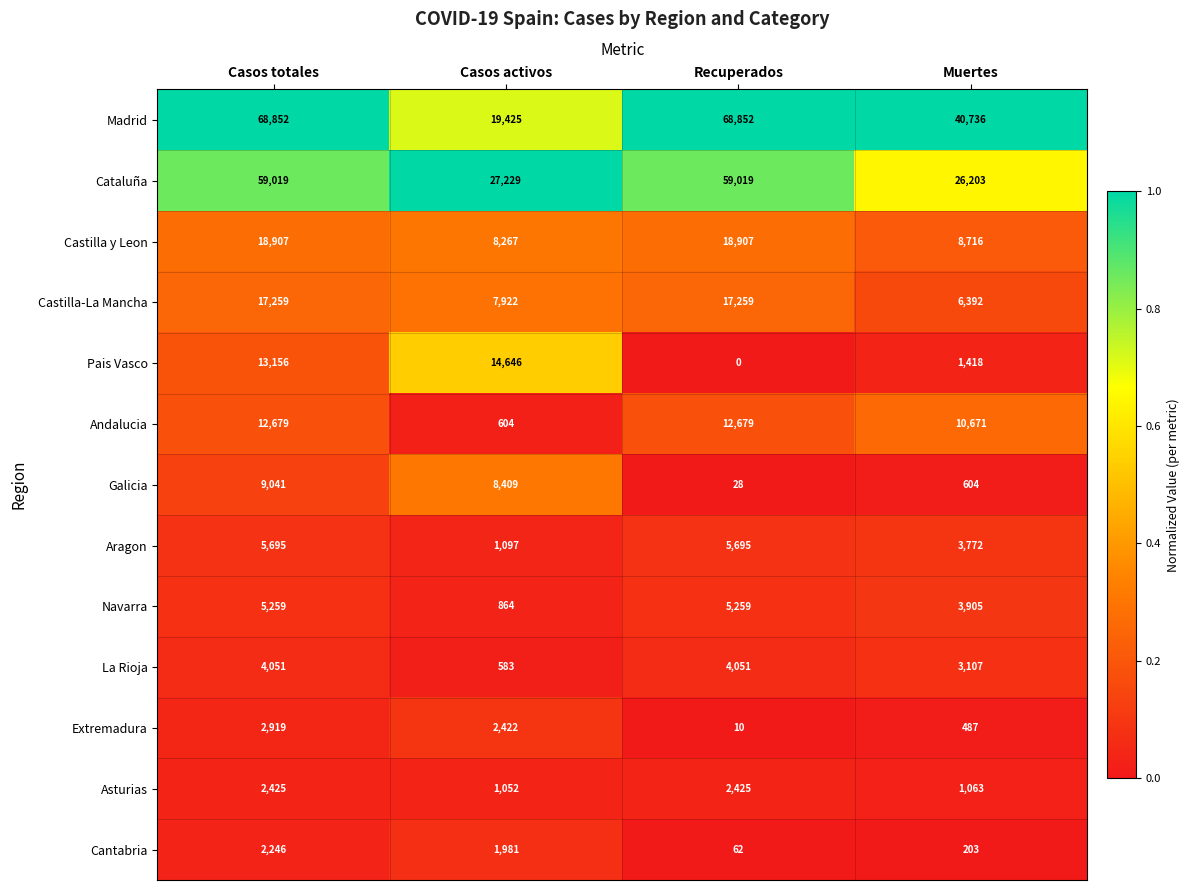

What is the difference between the maximum and second lowest values in the La Rioja series?

944